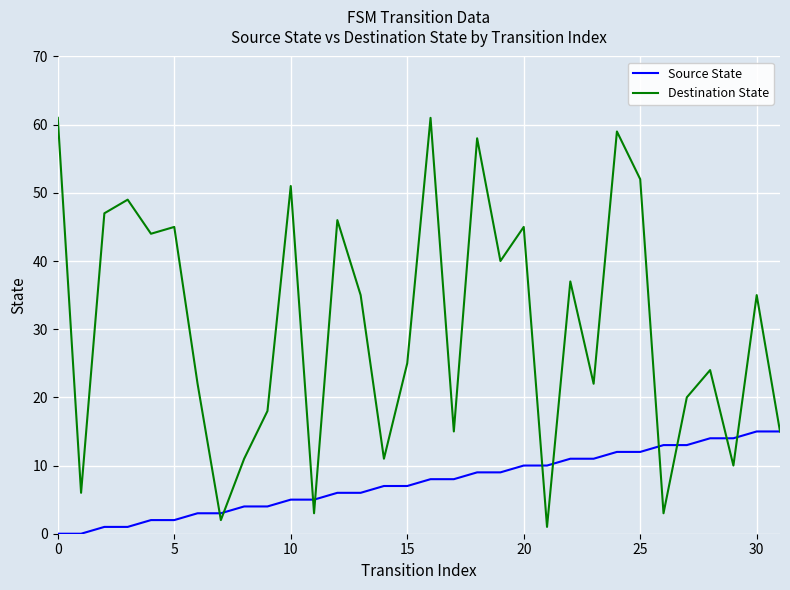

Reading left to right, transcribe all the data shown in this chart.

Source State: 0	0	1	1	2	2	3	3	4	4	5	5	6	6	7	7	8	8	9	9	10	10	11	11	12	12	13	13	14	14	15	15
Destination State: 61	6	47	49	44	45	22	2	11	18	51	3	46	35	11	25	61	15	58	40	45	1	37	22	59	52	3	20	24	10	35	15